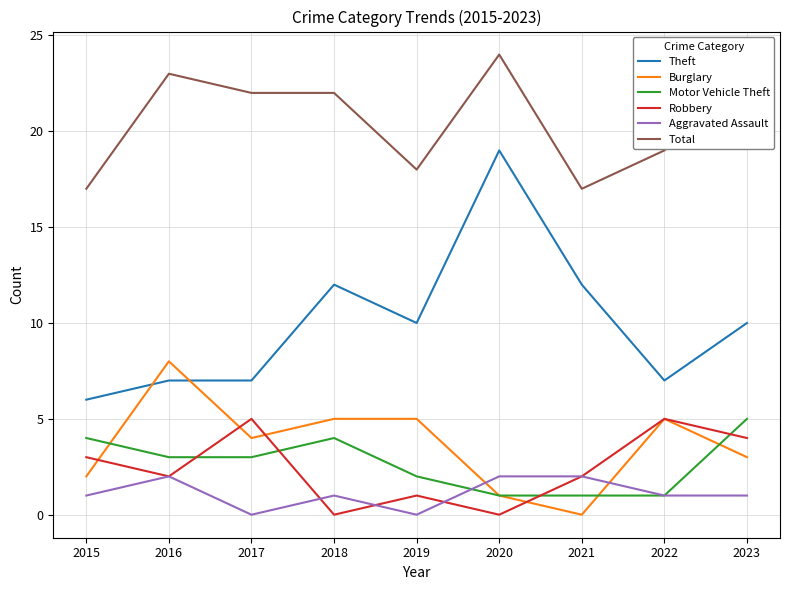

Is the value of Total at 2020 greater than the value of Robbery at 2023?

Yes